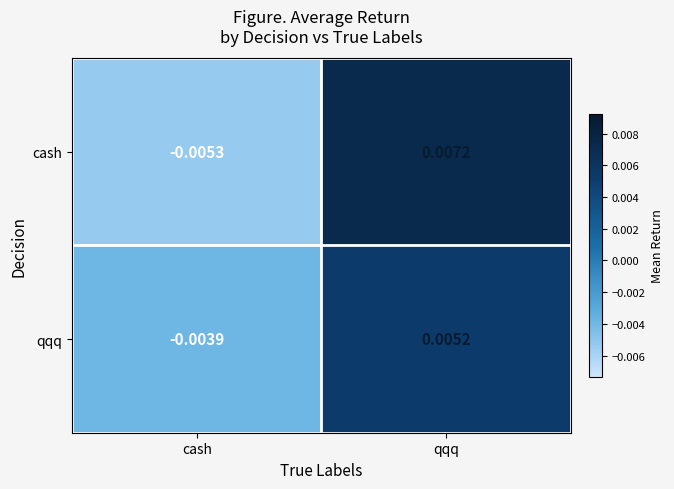

List the series in order of their overall mean, lowest first.

qqq, cash